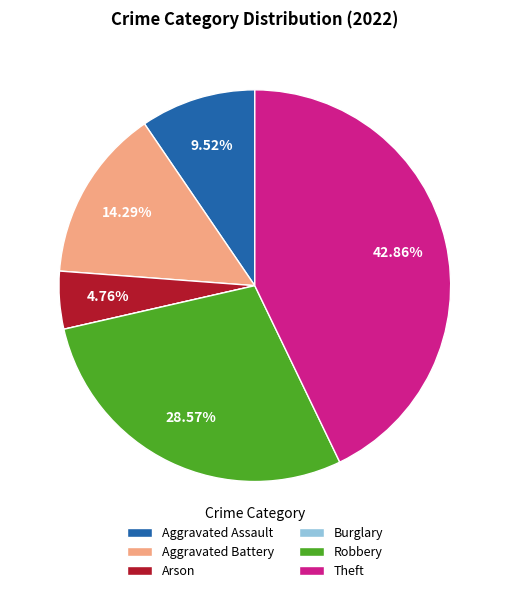

Between Aggravated Assault and Robbery, which is larger?

Robbery